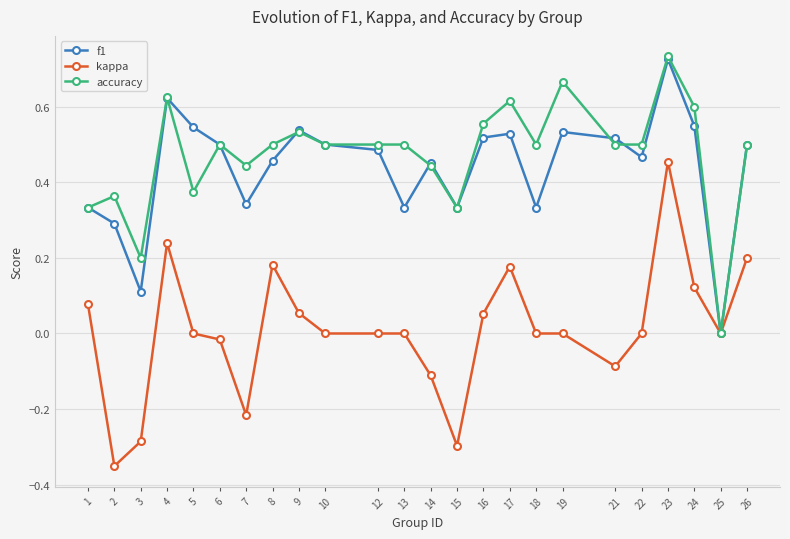

True or false: accuracy has a value of 0.3 at 16.

False